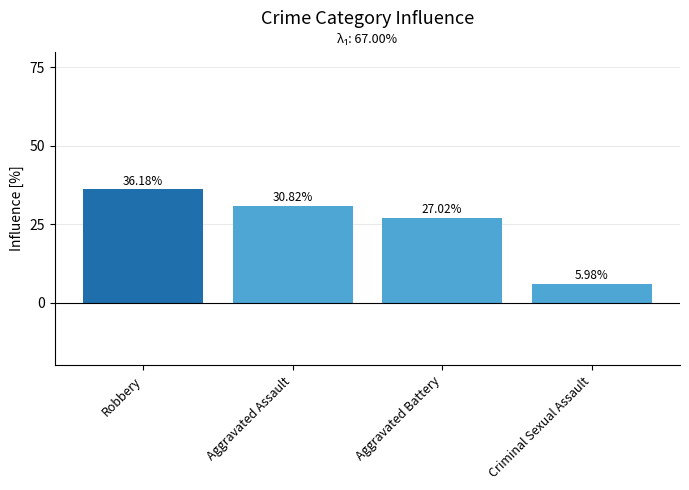

Which label corresponds to the smallest value in the chart?

Criminal Sexual Assault